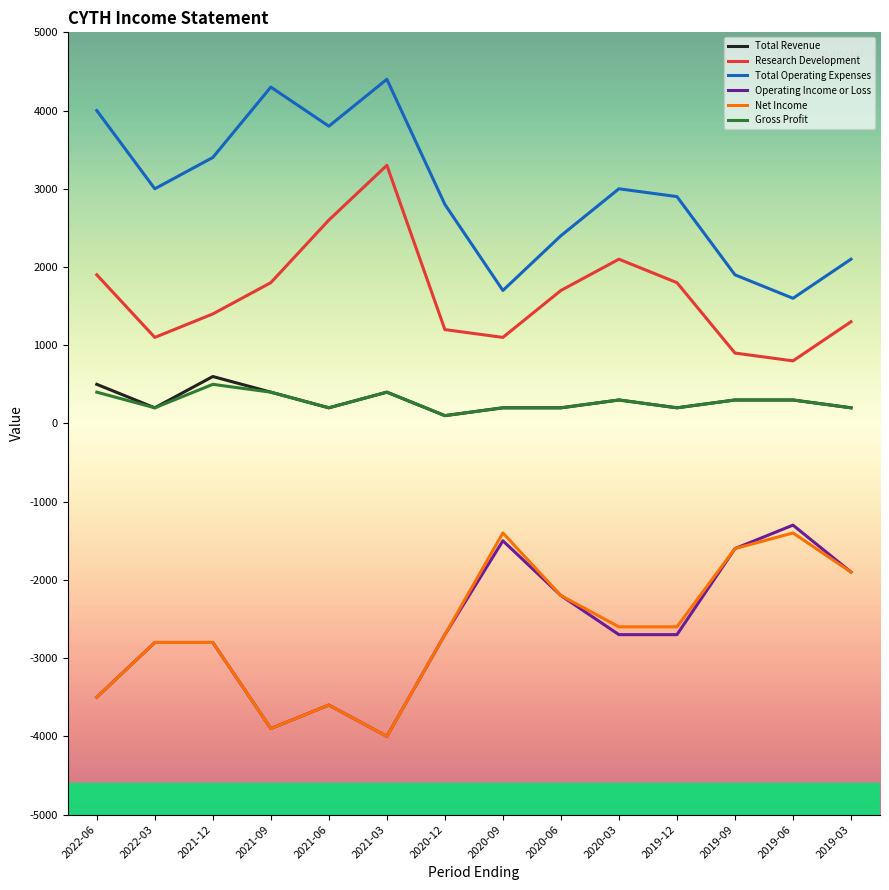

Which series has the largest total across all categories?

Total Operating Expenses